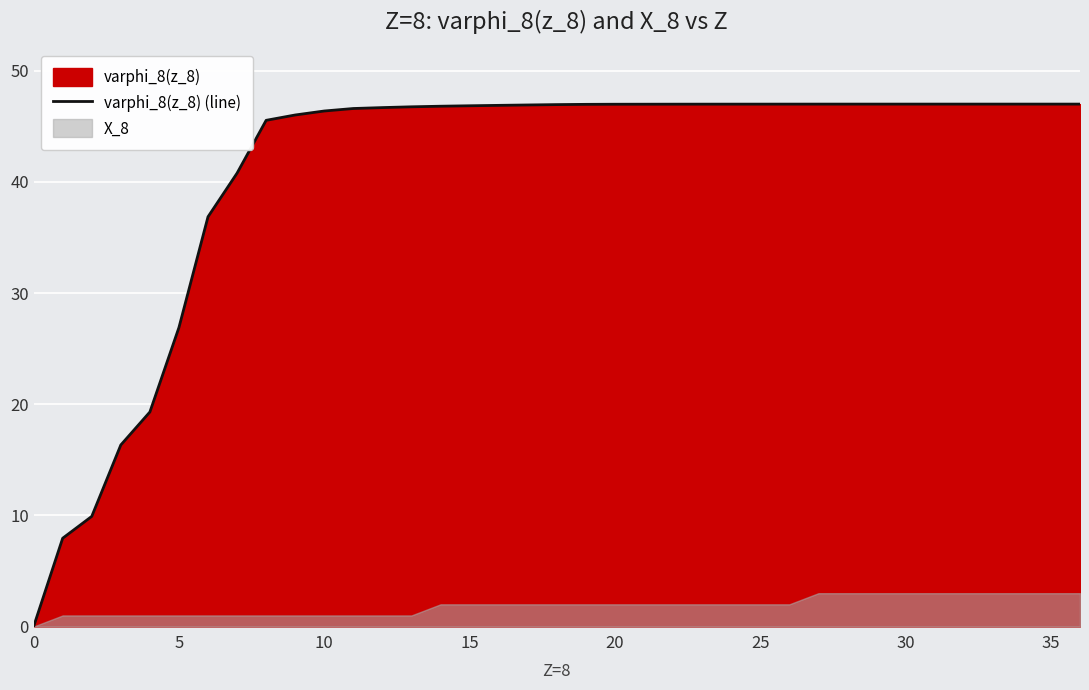

Reading left to right, extract all data points from this chart.

0.0	7.9	9.9	16.3	19.3	26.9	36.9	40.8	45.5	46.0	46.4	46.6	46.7	46.8	46.8	46.9	46.9	46.9	47.0	47.0	47.0	47.0	47.0	47.0	47.0	47.0	47.0	47.0	47.0	47.0	47.0	47.0	47.0	47.0	47.0	47.0	47.0